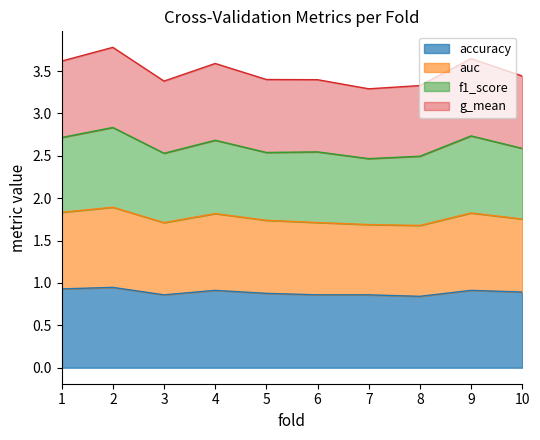

Which has a higher value, 1 or 4?

1